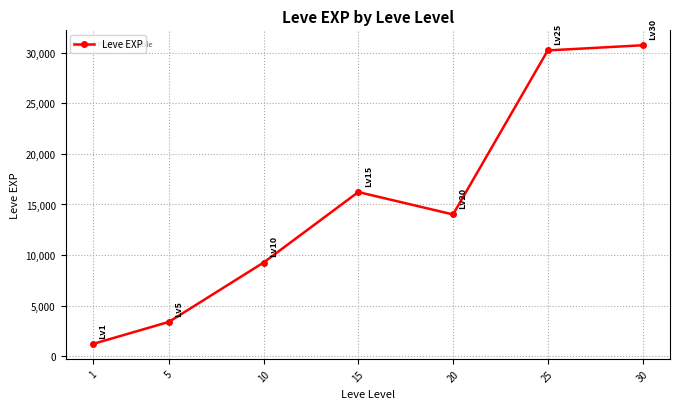

Where does the data first go above 14015?

15